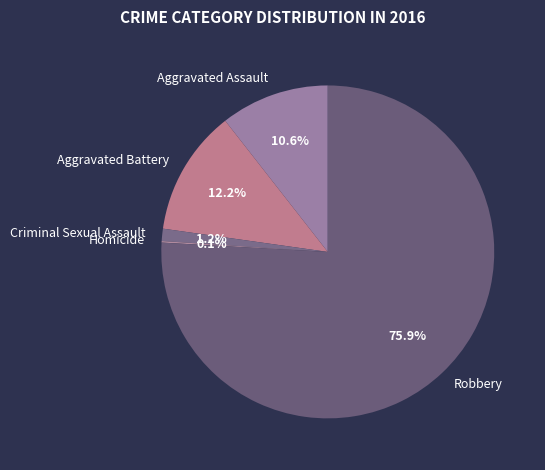

What percentage is the Criminal Sexual Assault slice, to the nearest percent?

1%